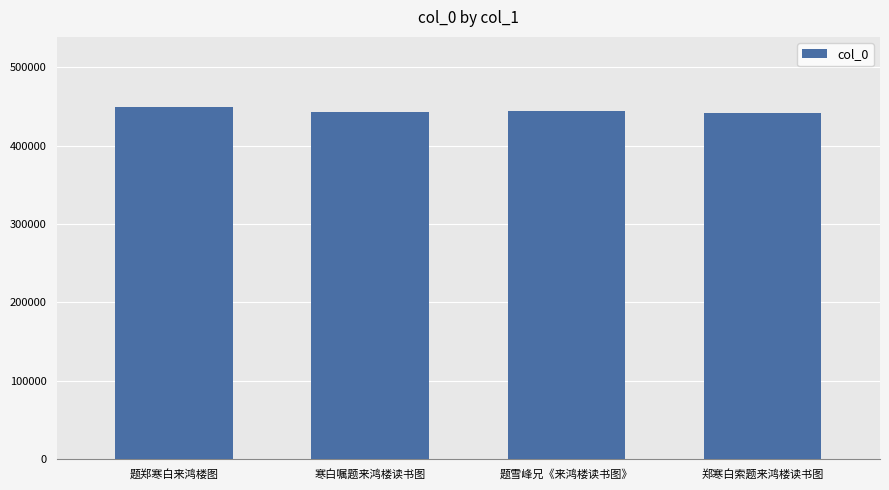

True or false: the data shows 443318 at 寒白嘱题来鸿楼读书图.

True